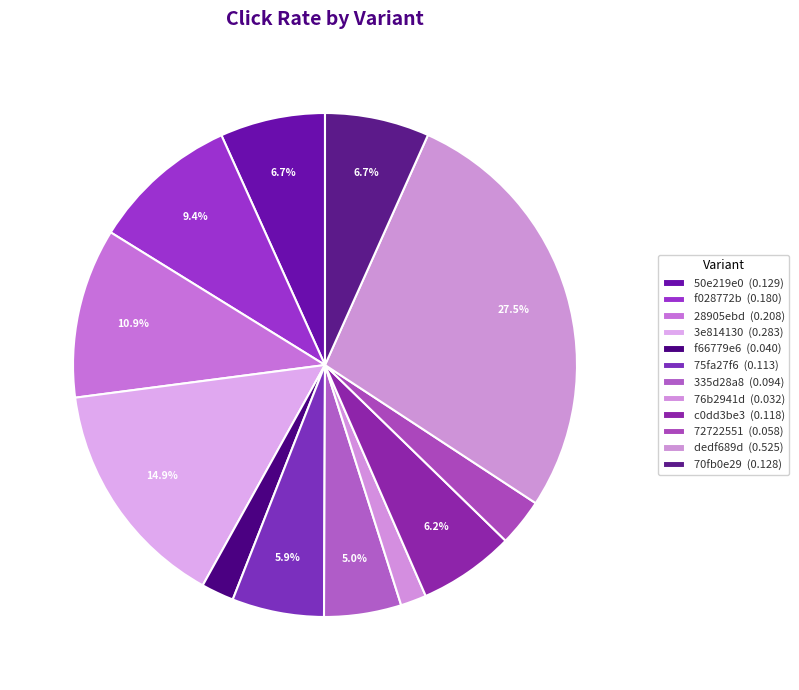

Which slice is the smallest?

76b2941d